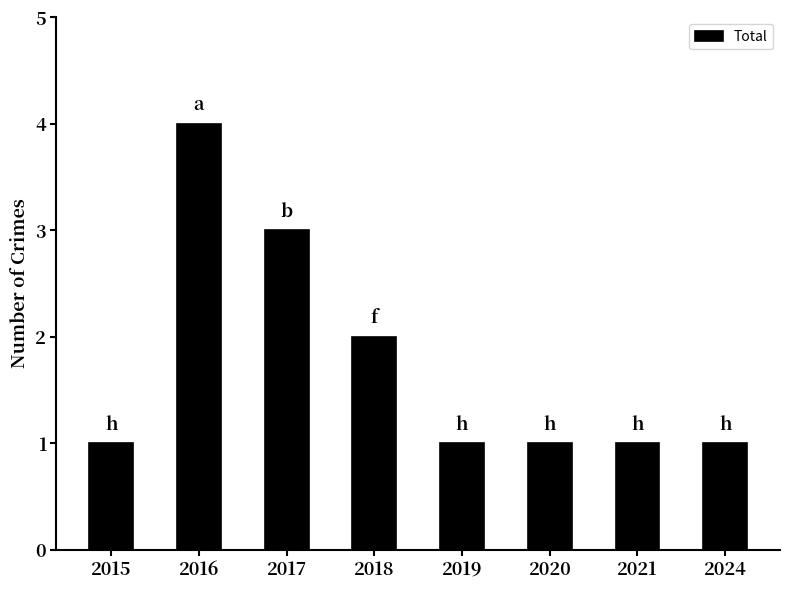

Is it true that the value at 2017 is 3?

True